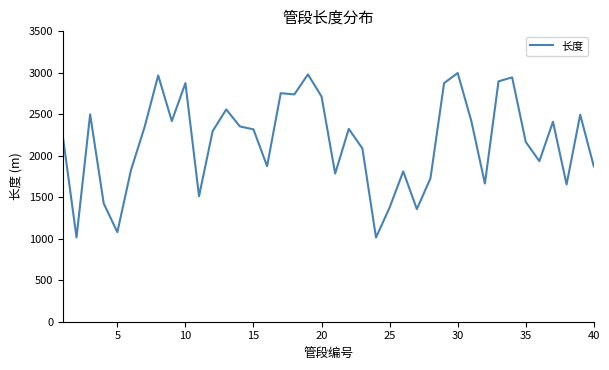

What is the difference between the maximum and minimum values?

1983.4